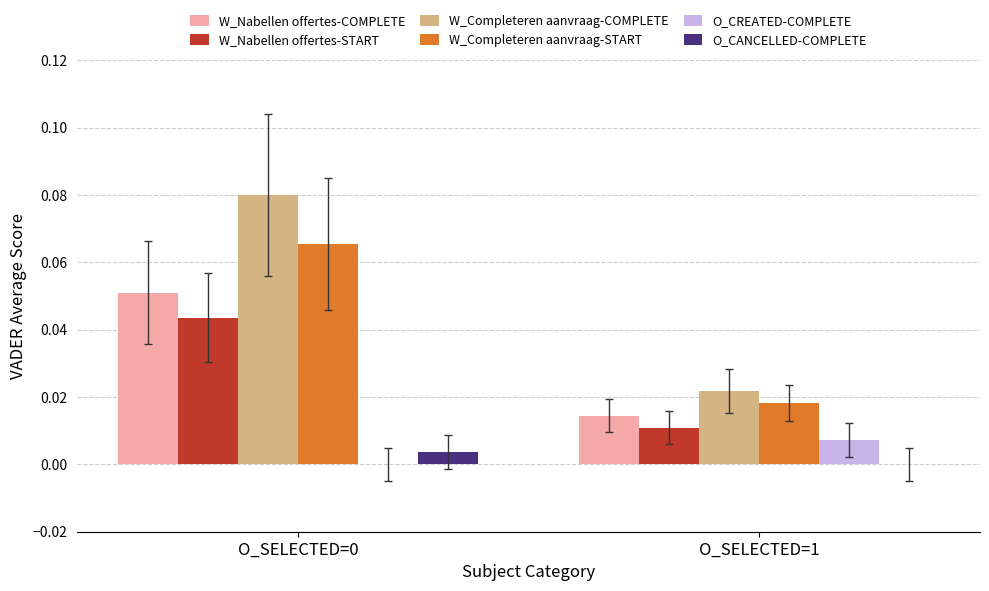

True or false: W_Nabellen offertes-START has a value of 0.0 at O_SELECTED=0.

True